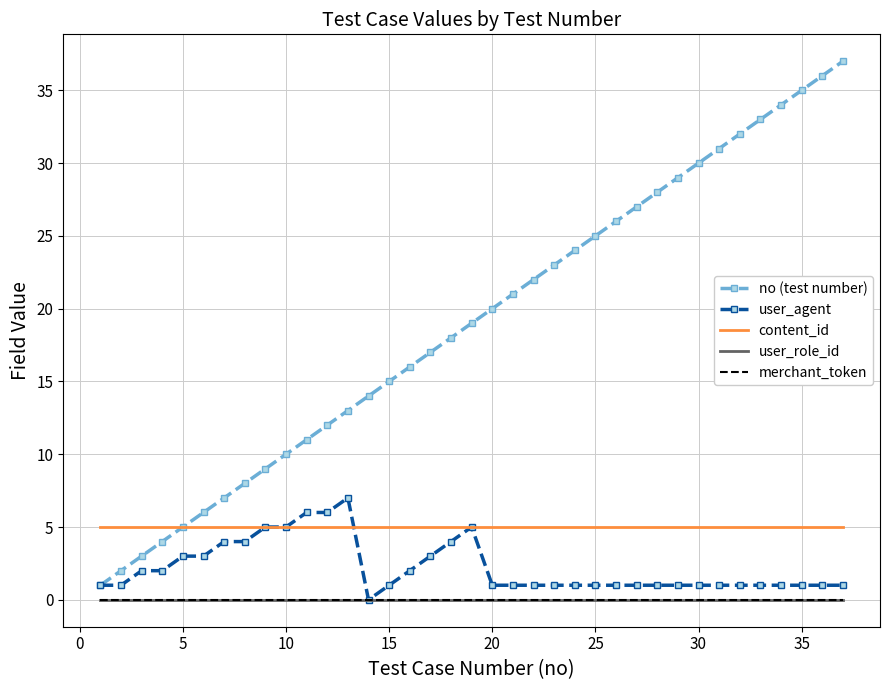

True or false: no (test number) and user_role_id cross at least once.

False